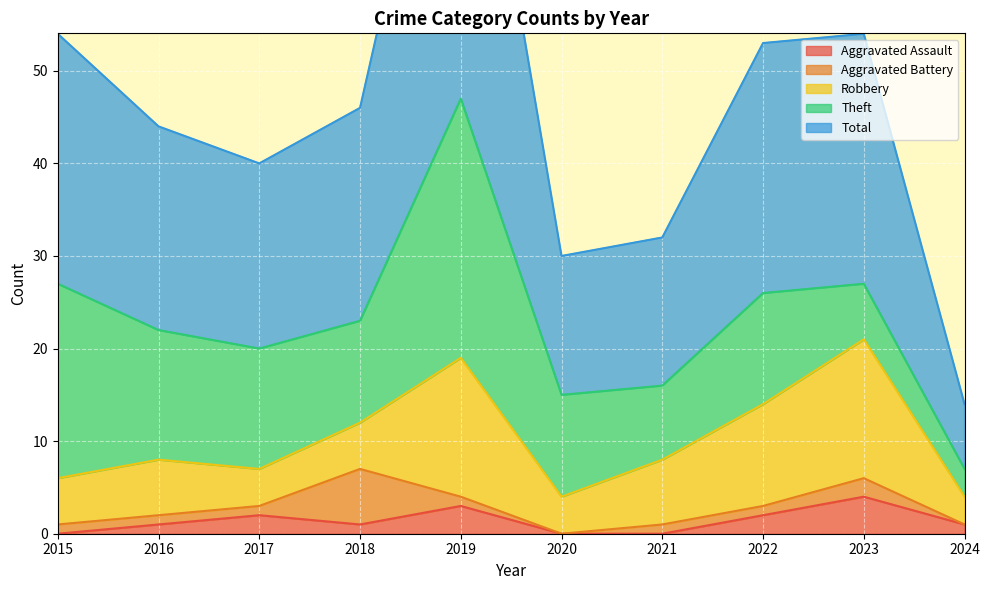

At how many categories does at least one series exceed 16?

7